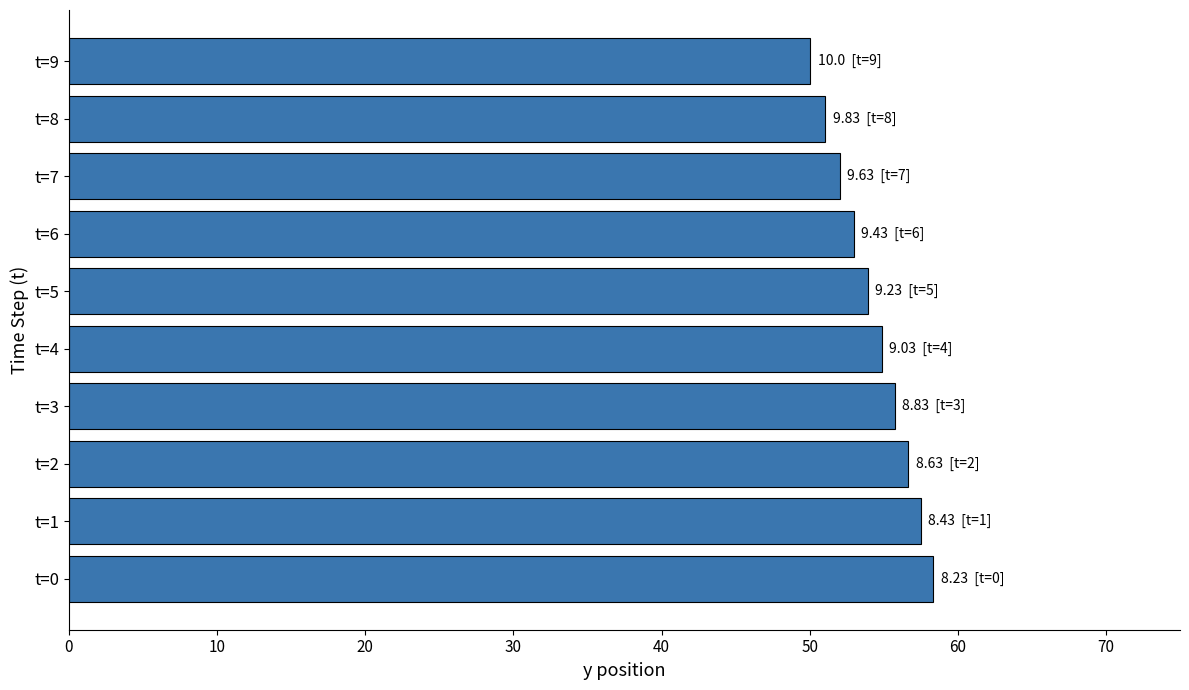

What is the ratio of the value at t=5 to the value at t=7?

1.0